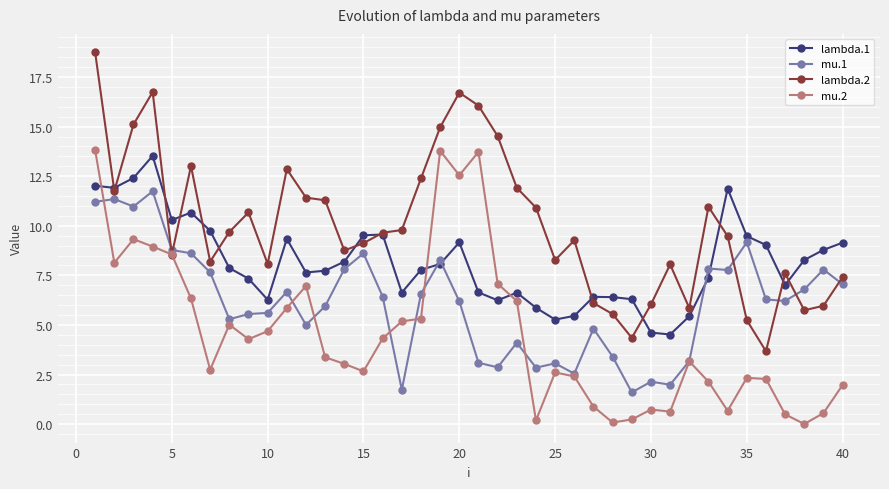

True or false: mu.1 has more than 1 points higher than both neighbors.

True